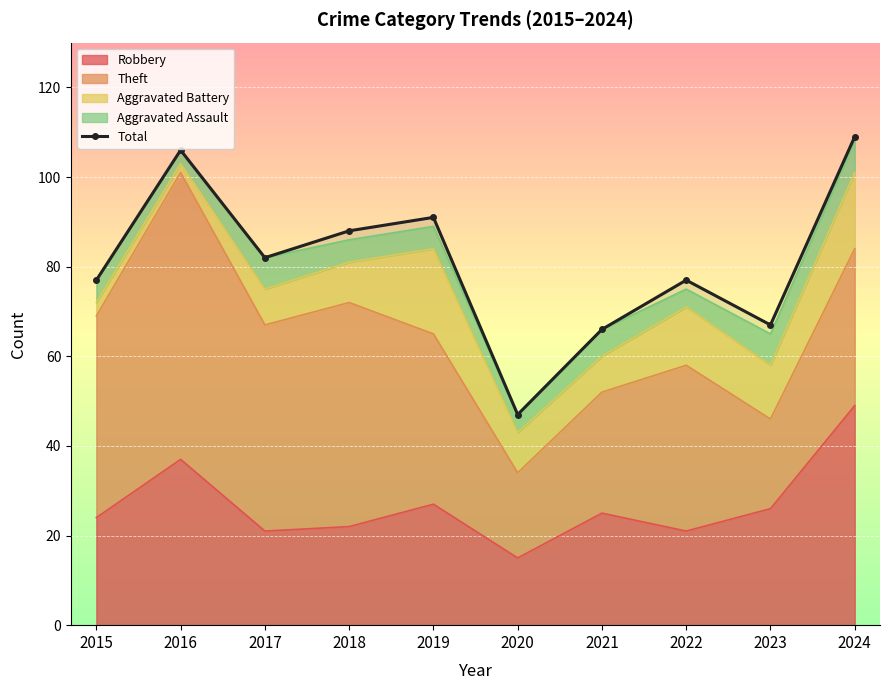

True or false: there are more than 0 points higher than both neighbors.

True